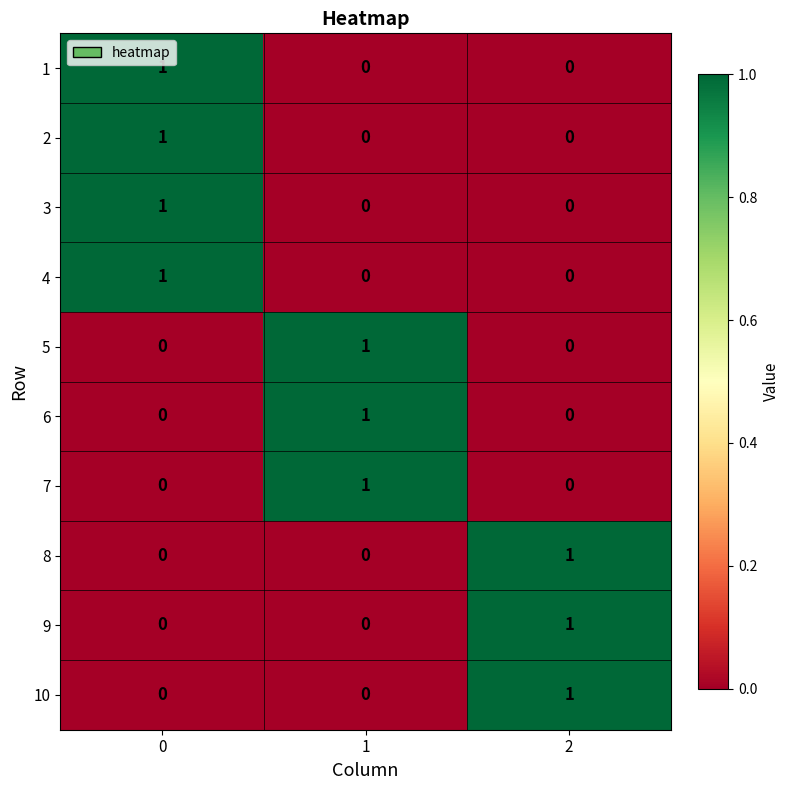

The 3 series shows 2 at 0. True or false?

False